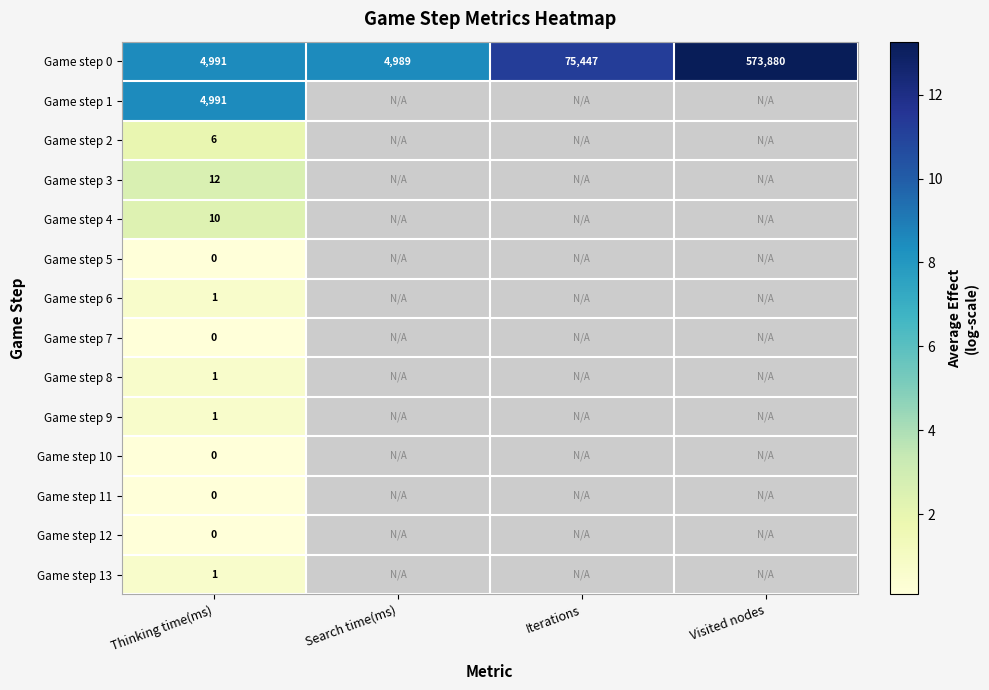

Rank the categories by Game step 0 value from lowest to highest.

Search time(ms), Thinking time(ms), Iterations, Visited nodes